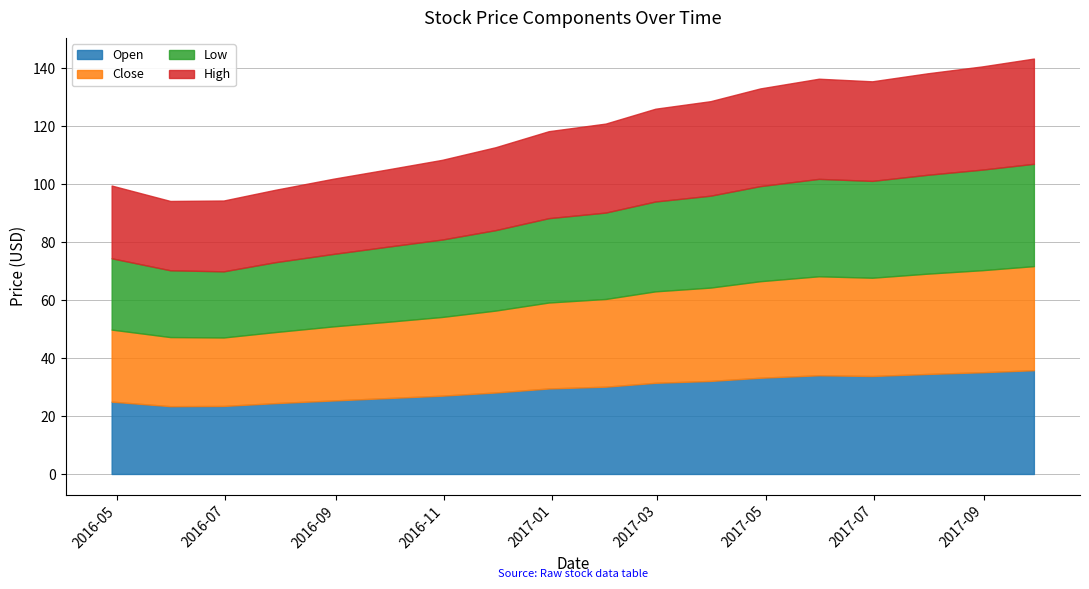

At which category does Close reach its first local valley?

2